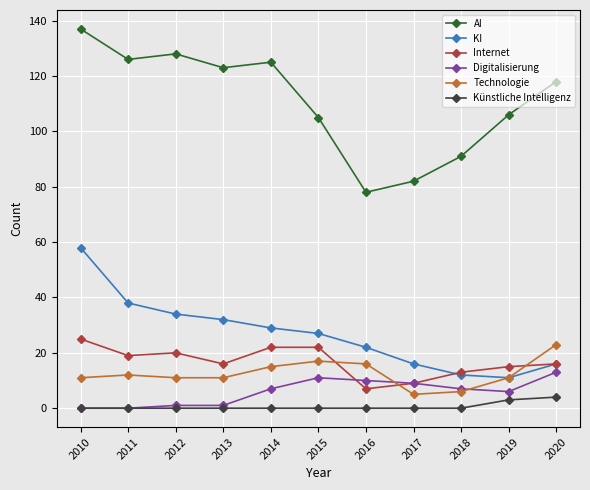

How many distinct data groups are displayed?

6